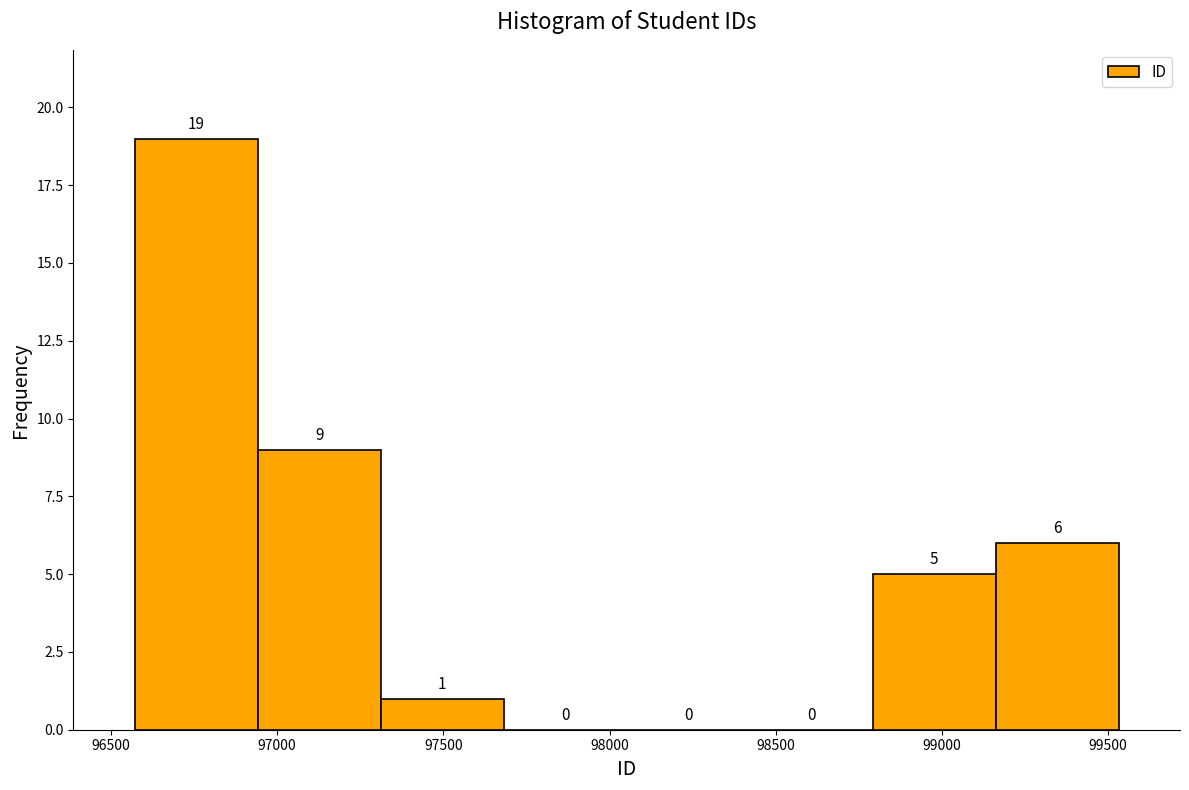

How tall is the bar that spans 98800 to 99150 on the x-axis? The bar edges are not printed on the chart, so give them approximately, as read against the axis.

5